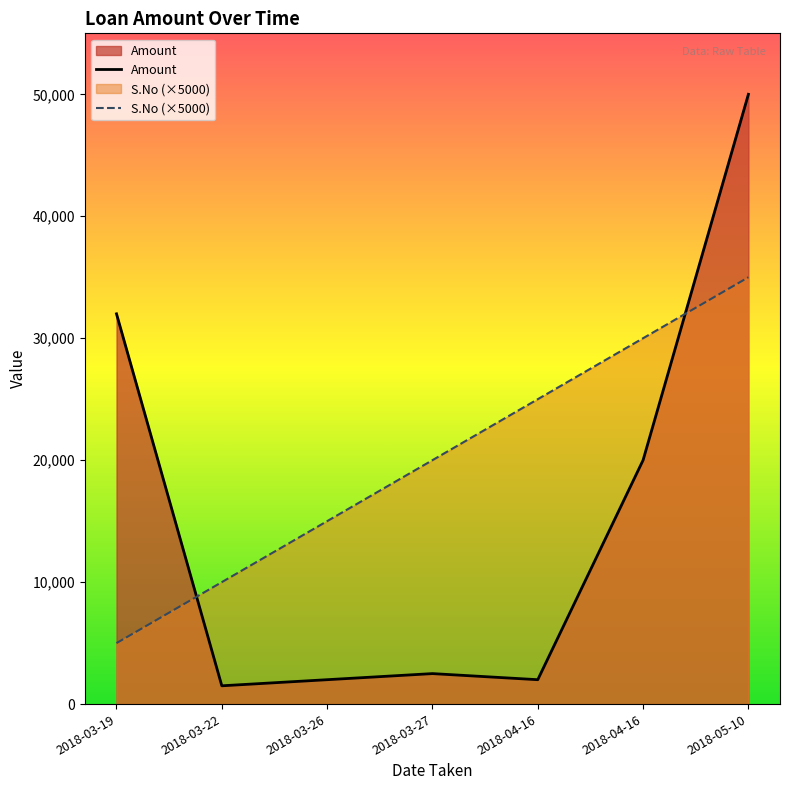

What is the label of the 4th point from the left?

2018-03-27